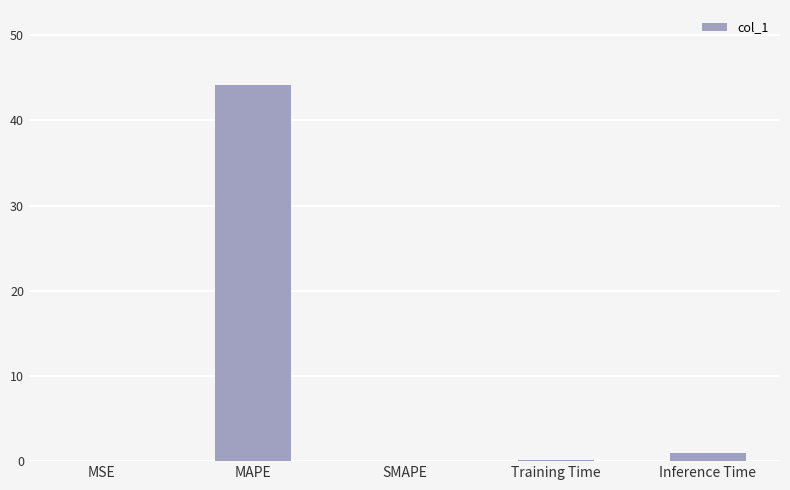

Between MAPE and SMAPE, which is larger?

MAPE